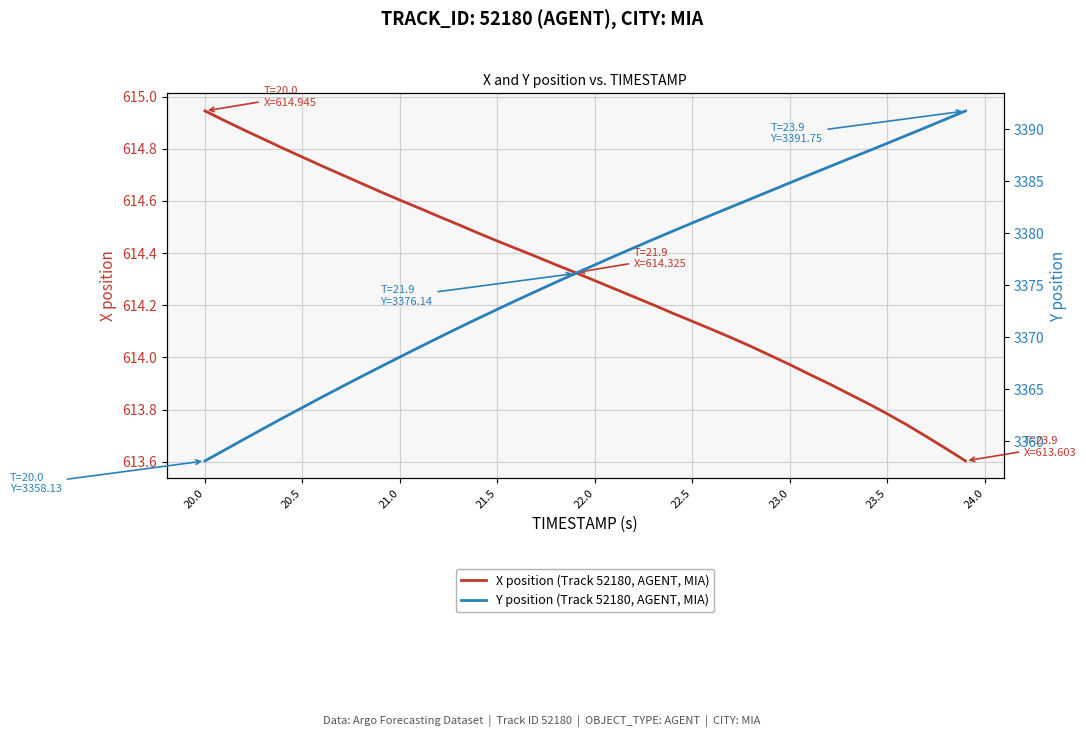

Reading left to right, list all the values displayed in this chart.

X position (Track 52180, AGENT, MIA): 614.9	614.9	614.9	614.8	614.8	614.8	614.7	614.7	614.7	614.6	614.6	614.6	614.5	614.5	614.5	614.4	614.4	614.4	614.4	614.3	614.3	614.3	614.2	614.2	614.2	614.1	614.1	614.1	614.0	614.0	614.0	613.9	613.9	613.9	613.8	613.8	613.7	613.7	613.6	613.6
Y position (Track 52180, AGENT, MIA): 3358.1	3359.2	3360.2	3361.2	3362.3	3363.3	3364.3	3365.2	3366.2	3367.2	3368.1	3369.1	3370.0	3370.9	3371.8	3372.7	3373.6	3374.4	3375.3	3376.1	3377.0	3377.8	3378.6	3379.4	3380.2	3381.0	3381.8	3382.5	3383.3	3384.1	3384.8	3385.6	3386.4	3387.1	3387.9	3388.7	3389.4	3390.2	3391.0	3391.8